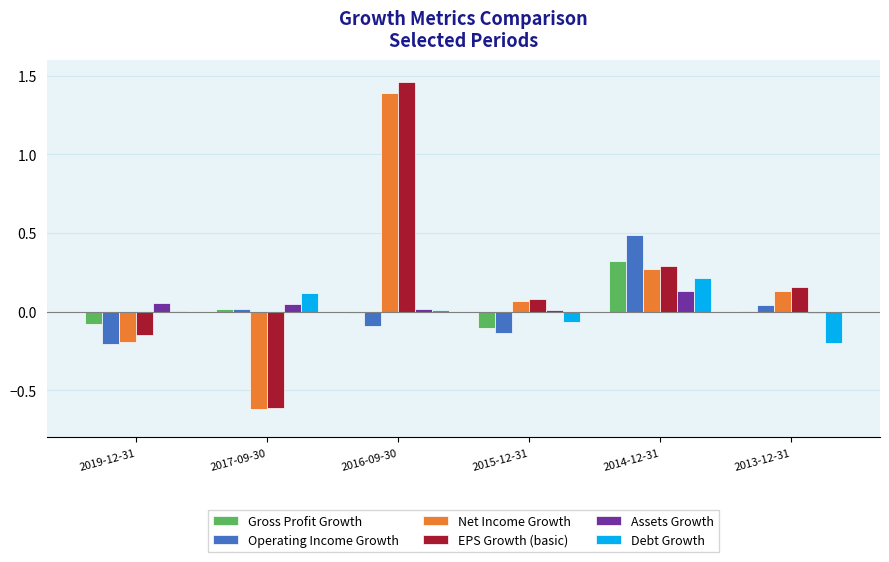

What is the sum of all EPS Growth (basic) values?

1.2